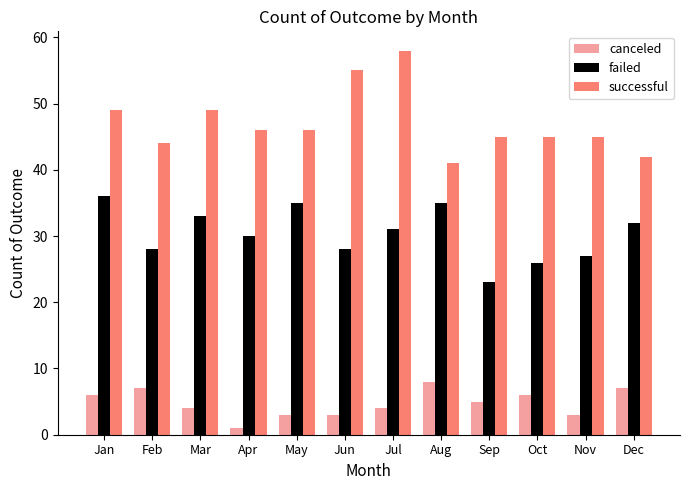

What is the minimum value for failed?

23